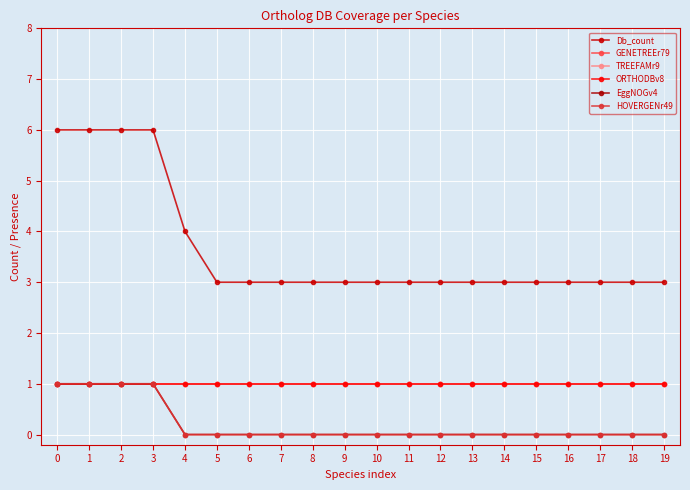

True or false: EggNOGv4 and ORTHODBv8 intersect in this chart.

False